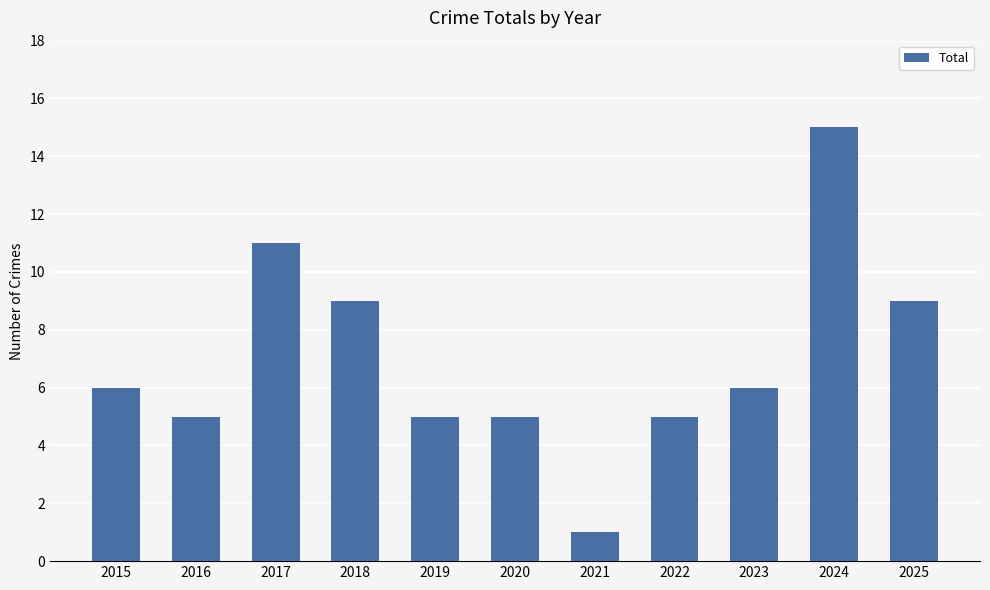

What is the approximate value at 2017?

11